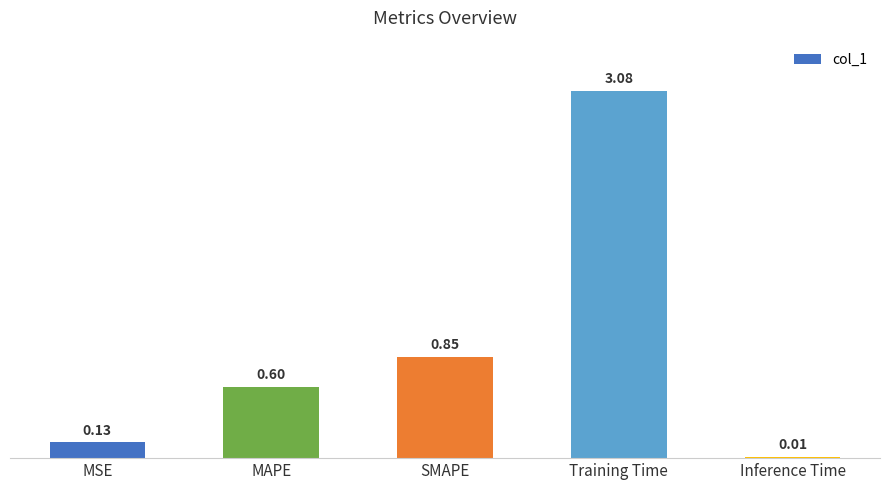

Are the bars horizontal?

No